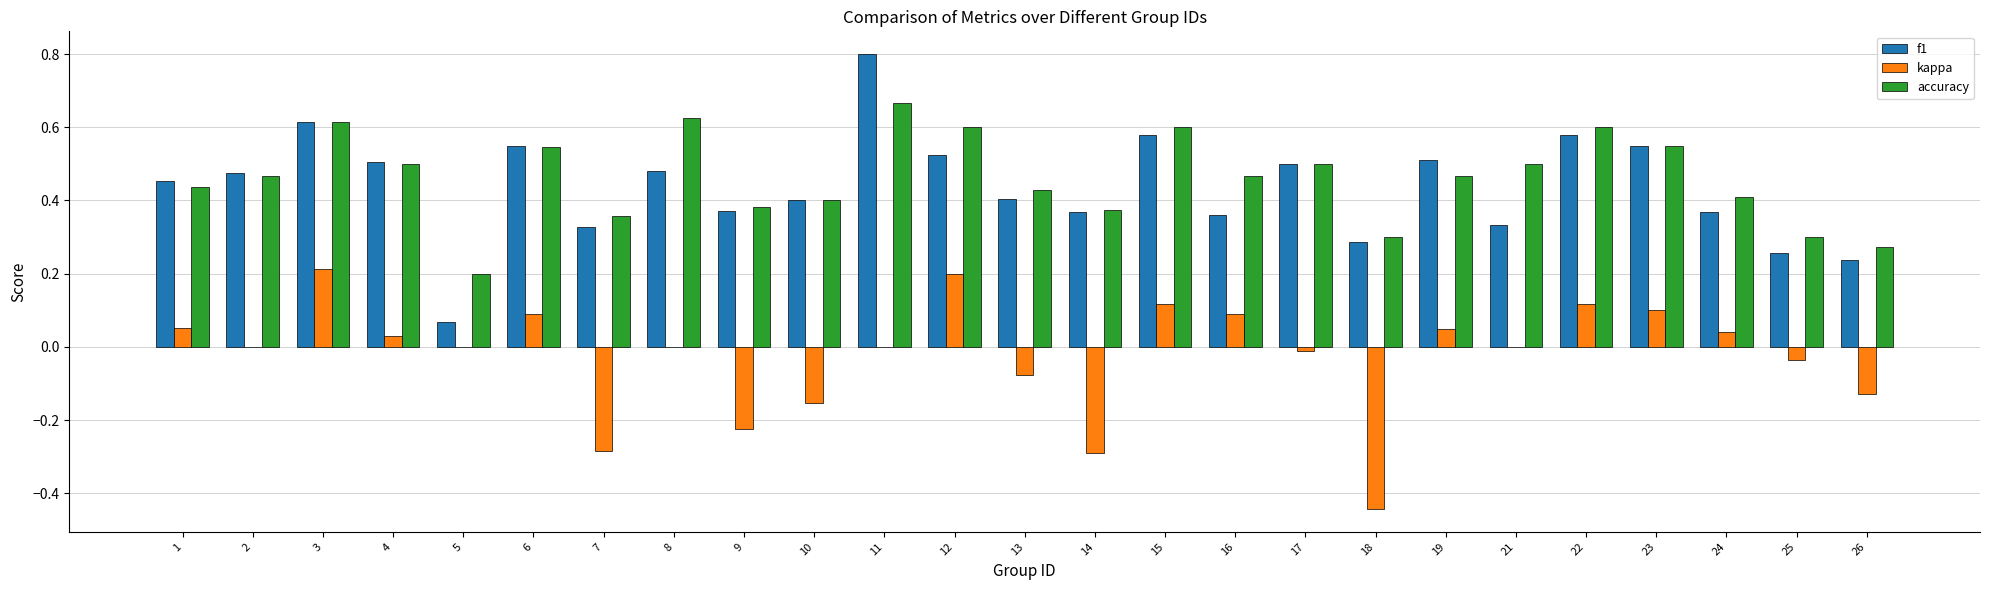

Count the number of categories in the chart.

25